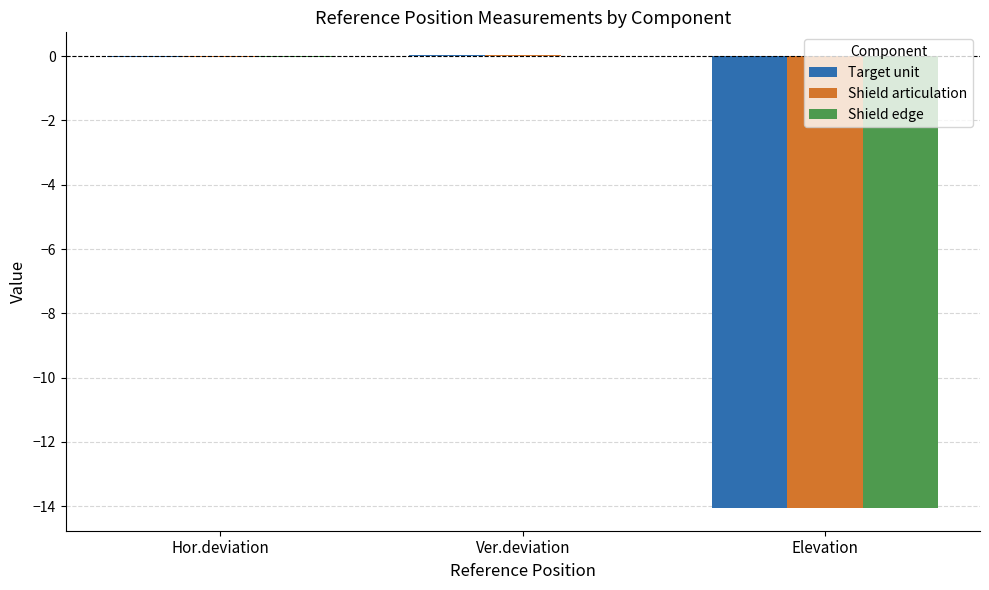

What is the sum of all Target unit values?

-14.0